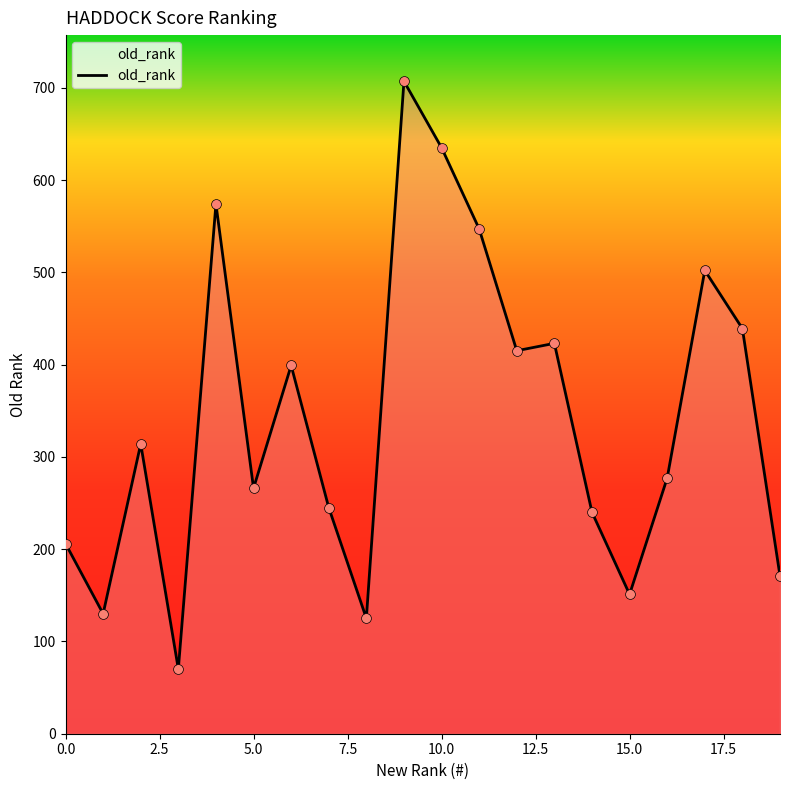

What is the difference between the maximum and minimum values?

637